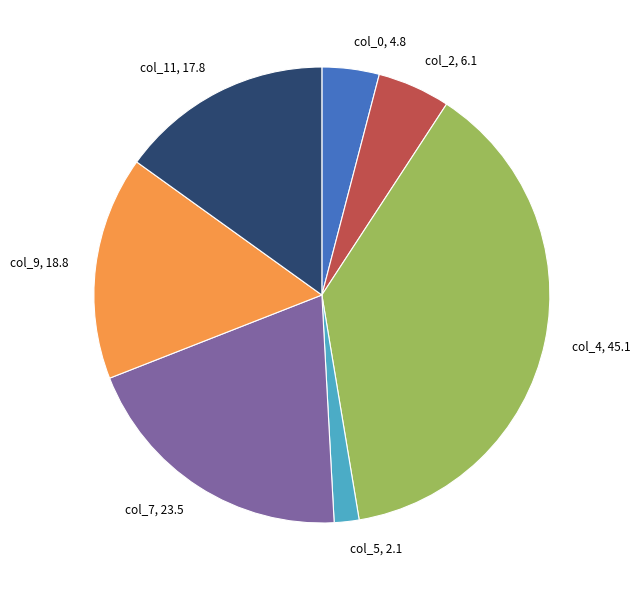

The col_7, 23.5 slice represents 7% of the pie. True or false?

False